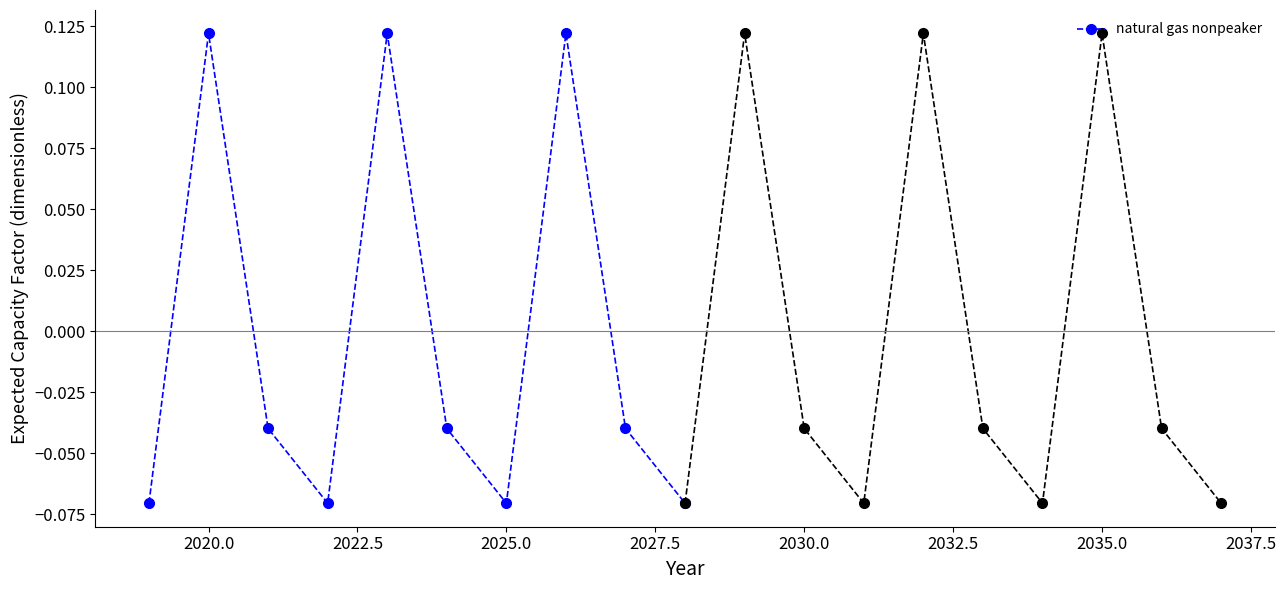

What is the smallest value displayed?

-0.1